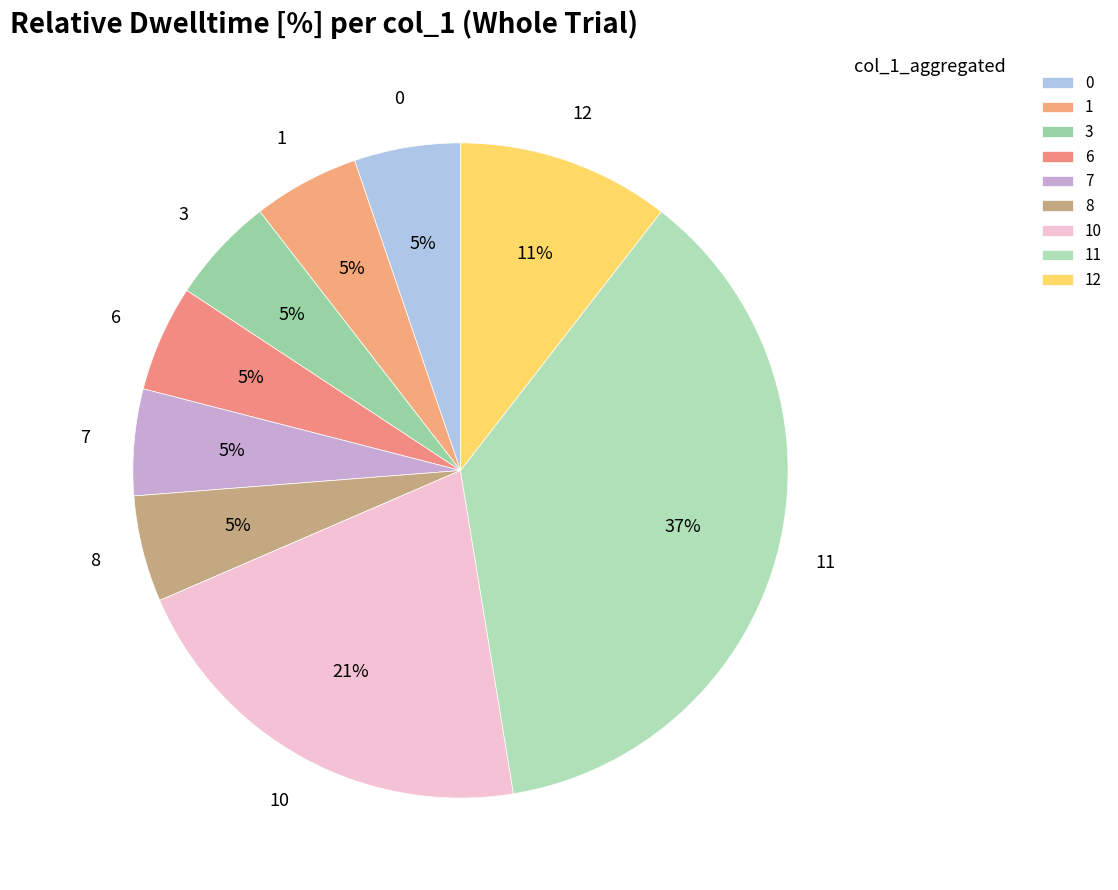

To the nearest percent, what percentage of the pie is 3?

5%